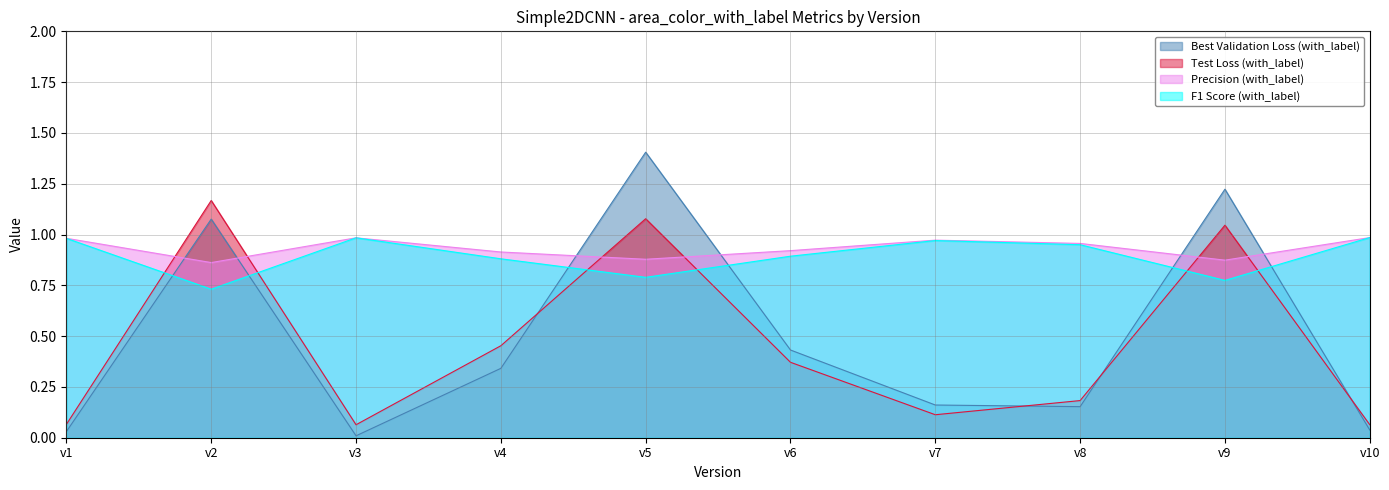

At which category is the sum across all series the highest?

v5